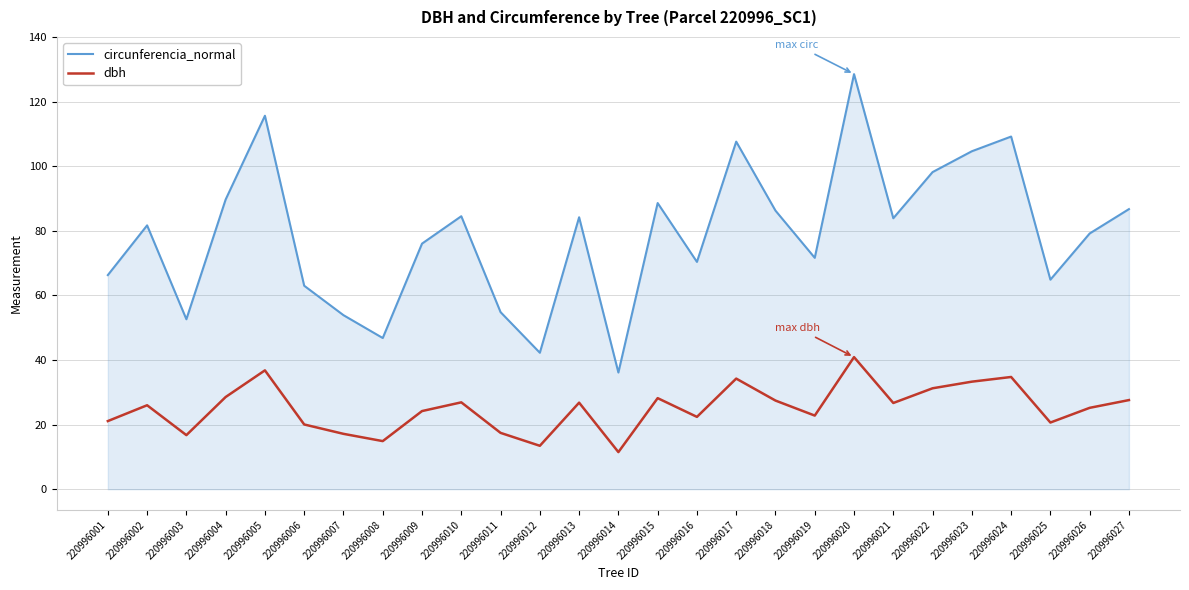

Is the value of circunferencia_normal at 220996014 greater than the value of dbh at 220996016?

Yes